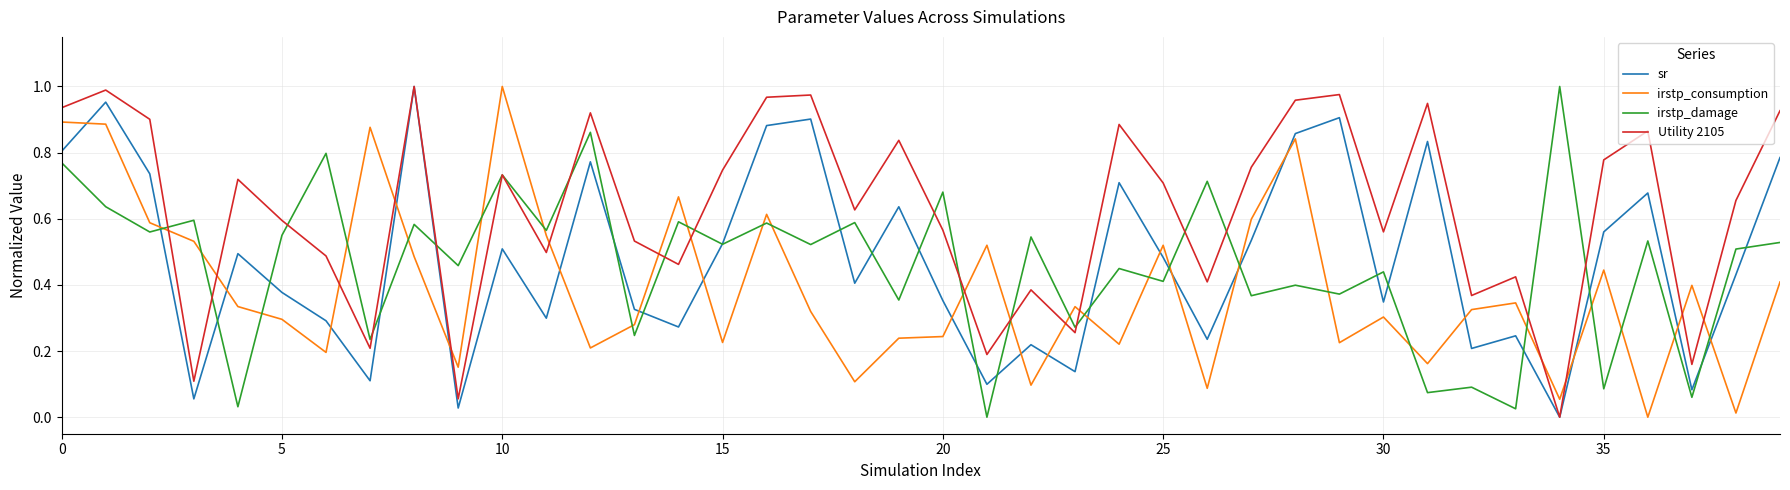

Which series has the largest total across all categories?

Utility 2105